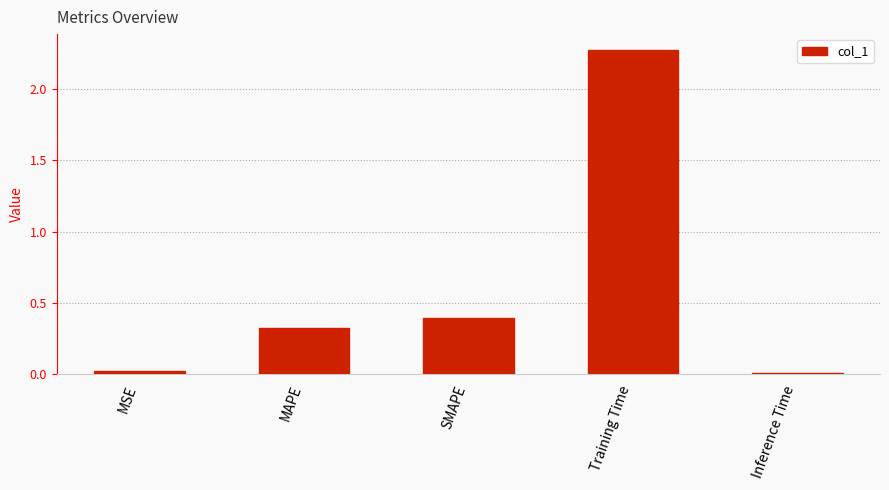

How many categories are shown in the chart?

5